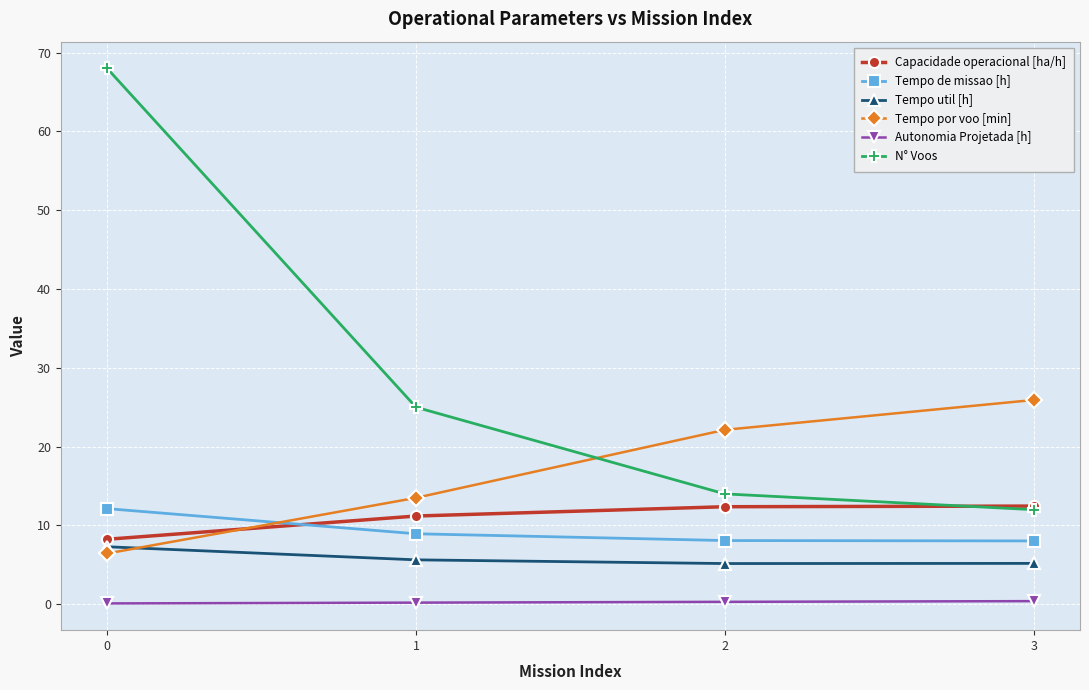

What is the total value across all series at 1?

64.5